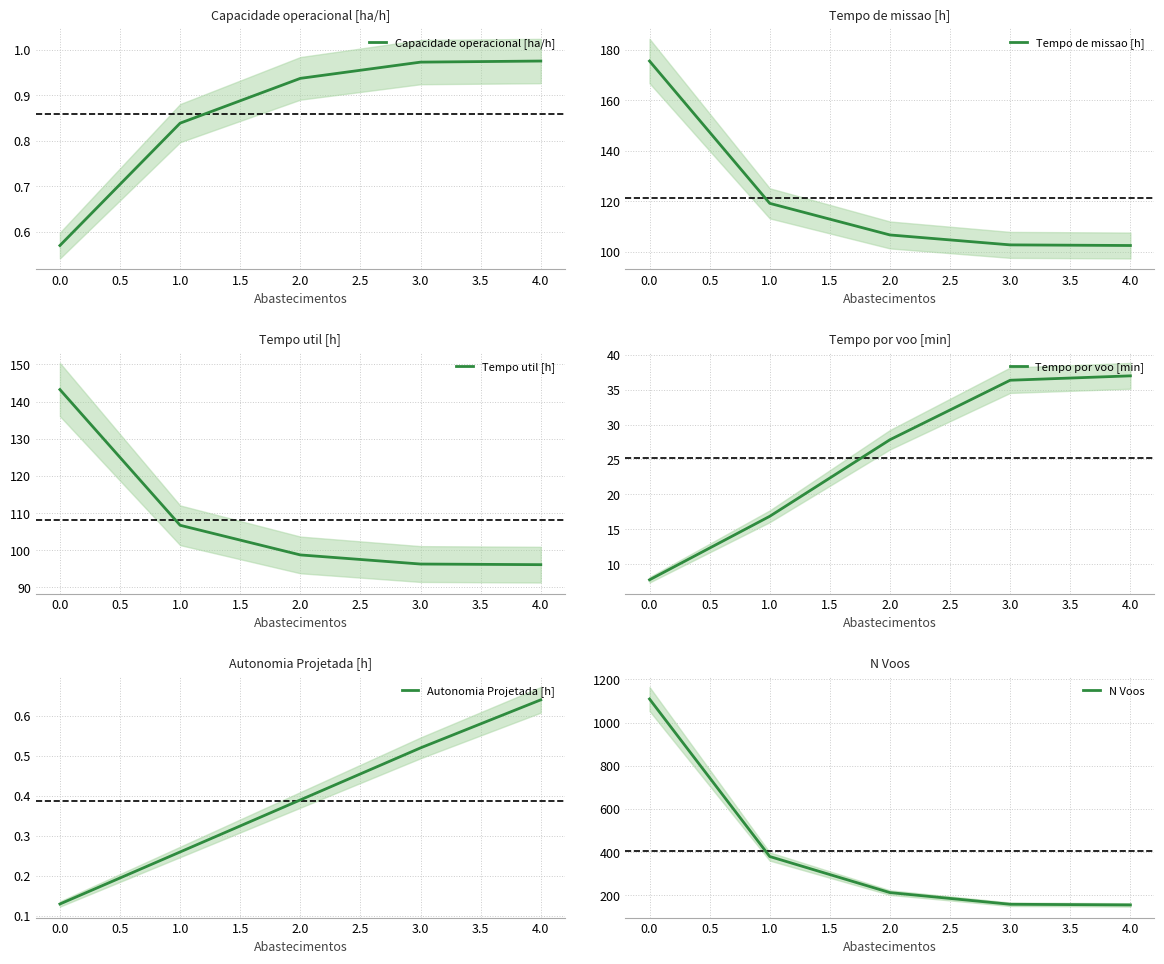

Is this an area chart (filled region under the line)?

No